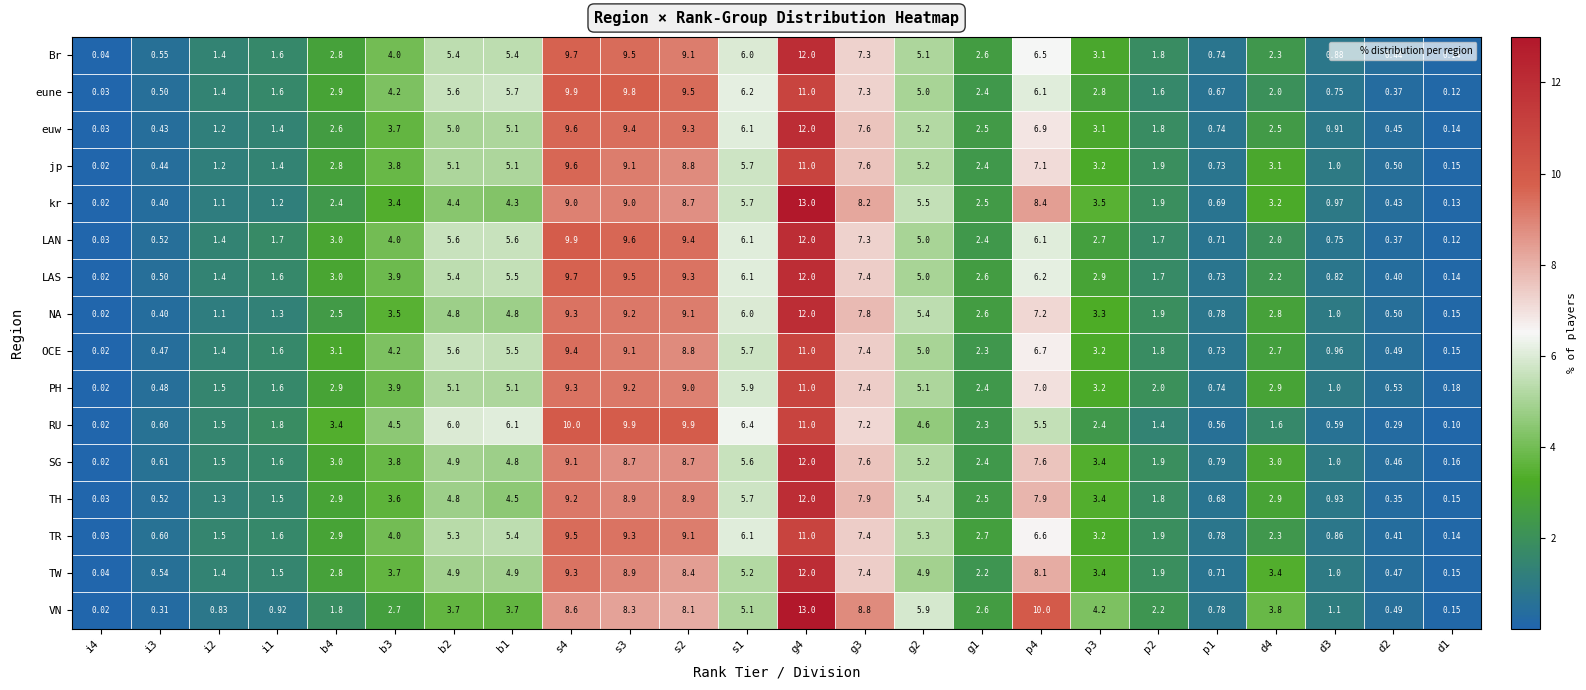

Is the value of euw at i3 greater than the value of kr at i1?

No